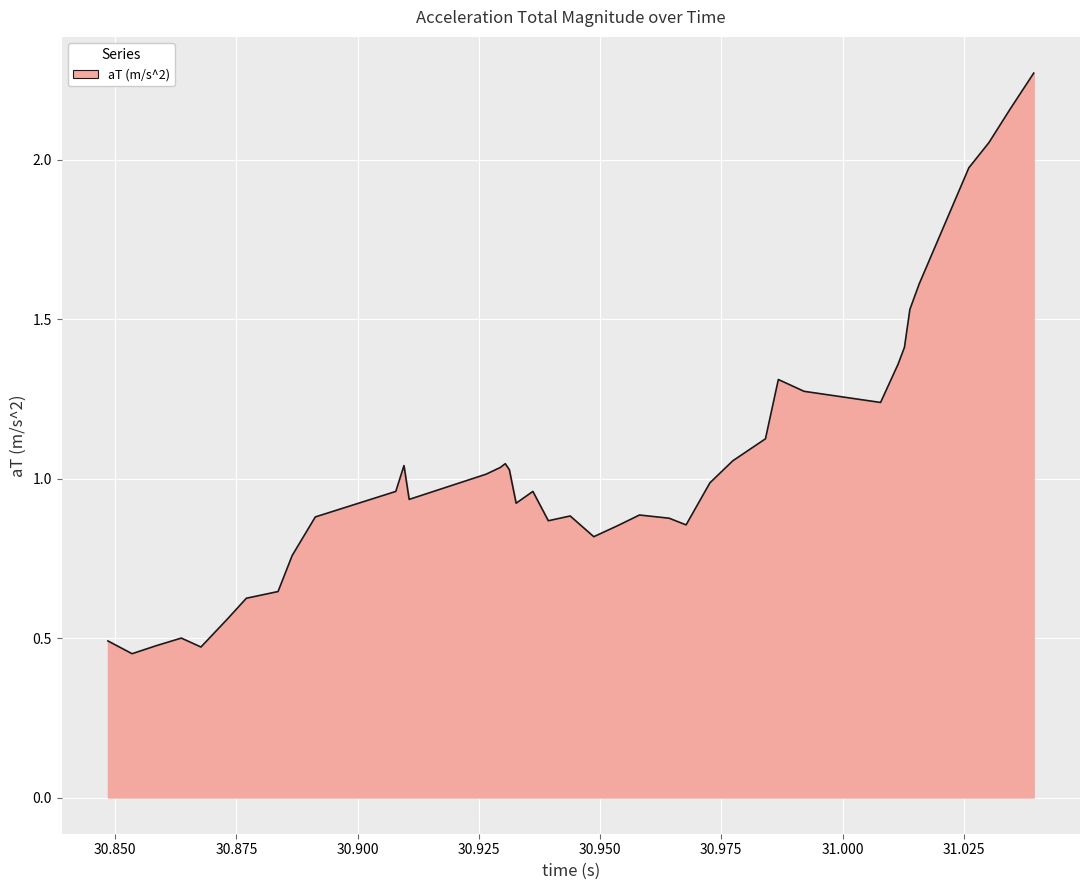

How many lines are shown in the chart?

1